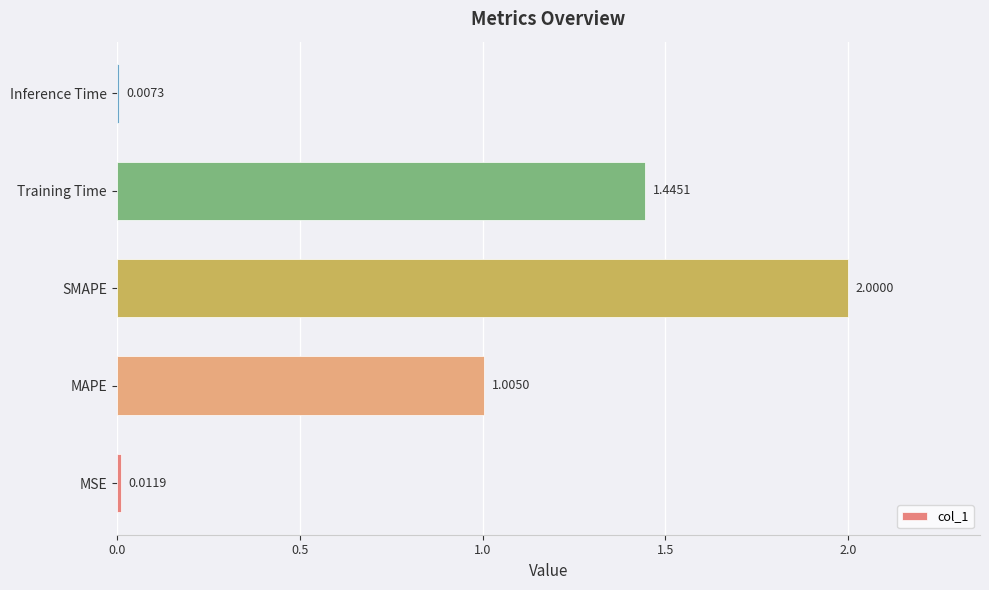

Does the chart contain stacked bars?

No